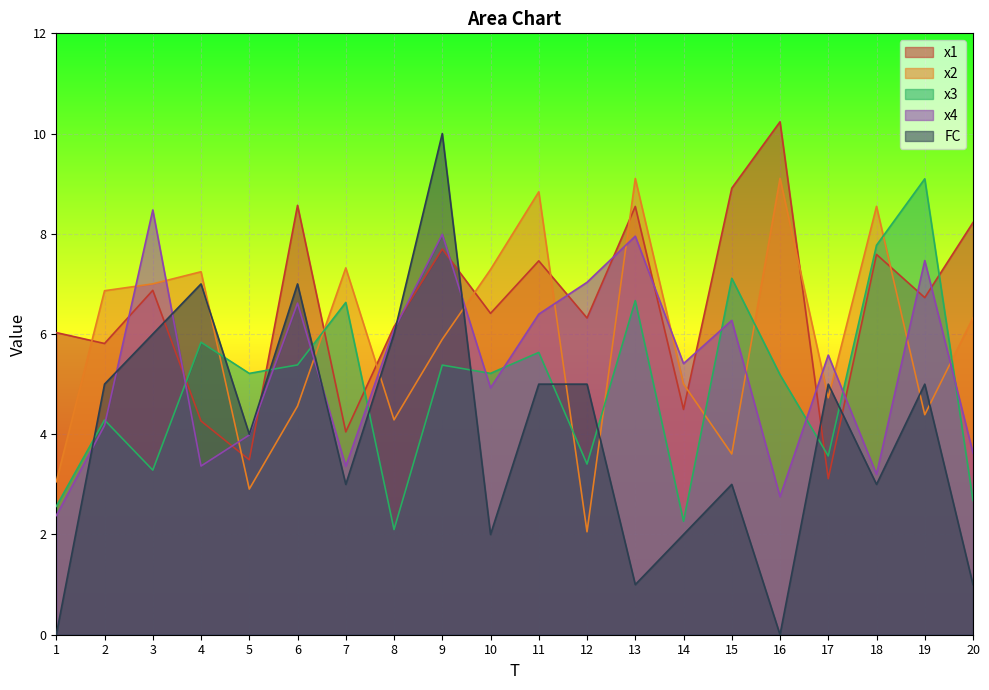

What is the approximate value of x2 at 1?

3.1